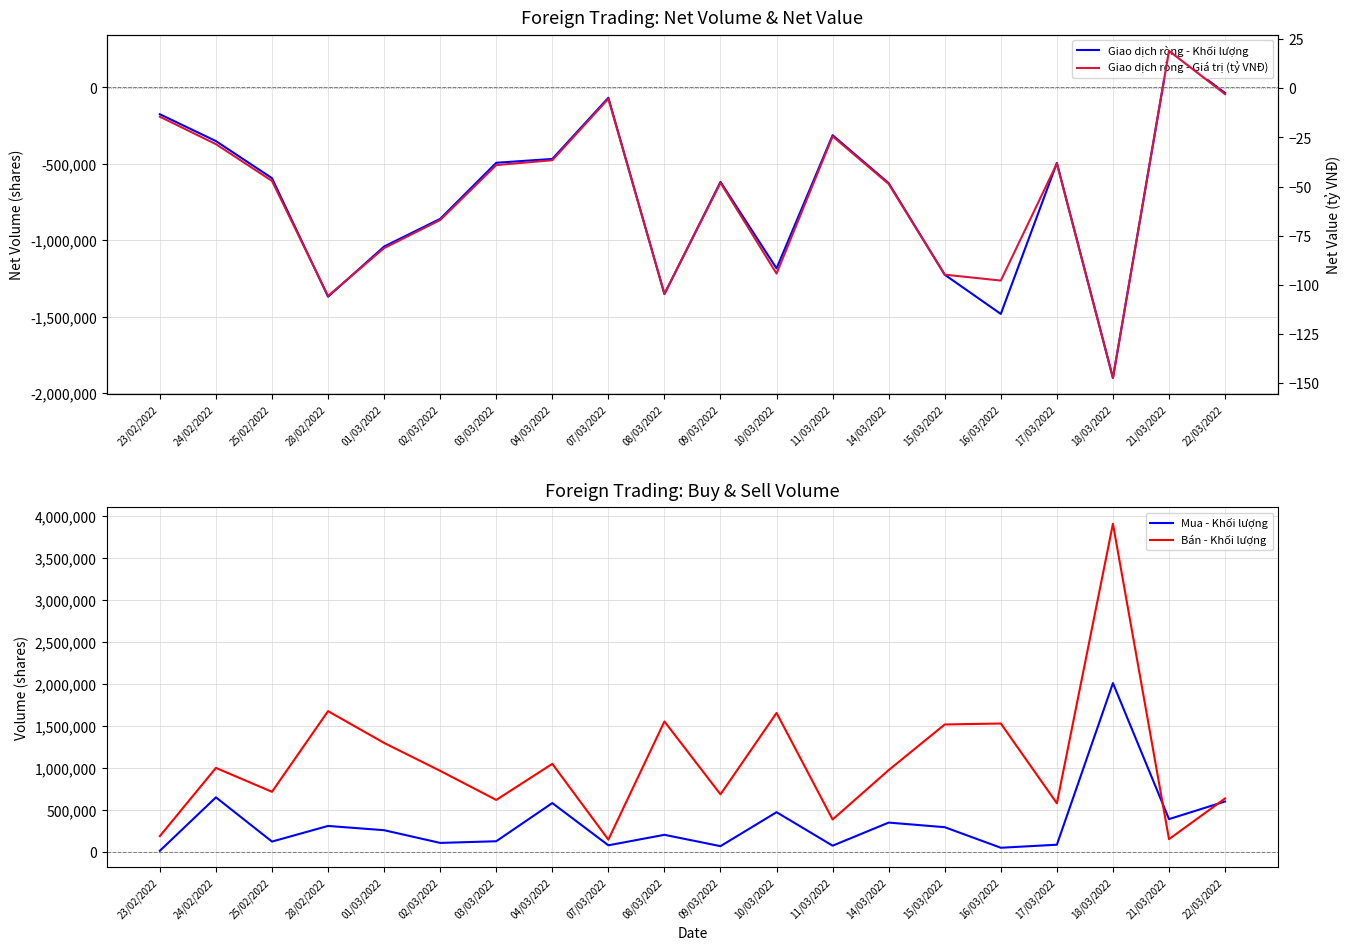

What is the label of the 9th point from the right?

10/03/2022